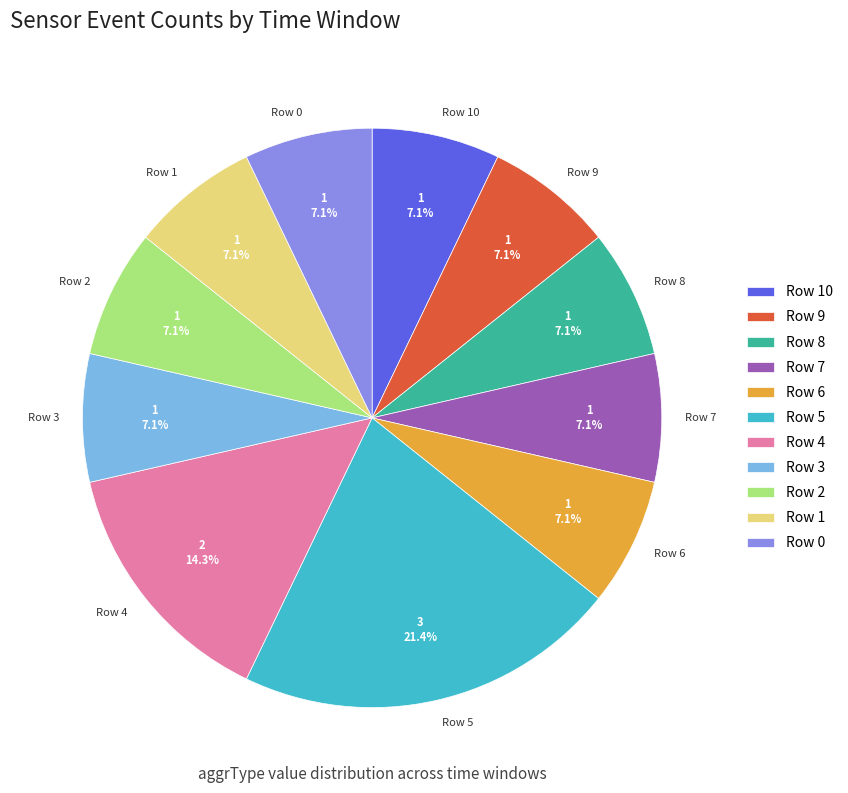

Does Row 10 account for over 50% of the chart?

No